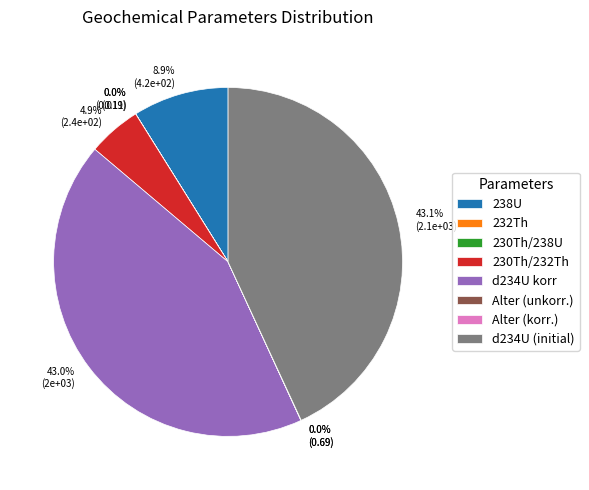

To the nearest percent, what is the average slice percentage?

12%